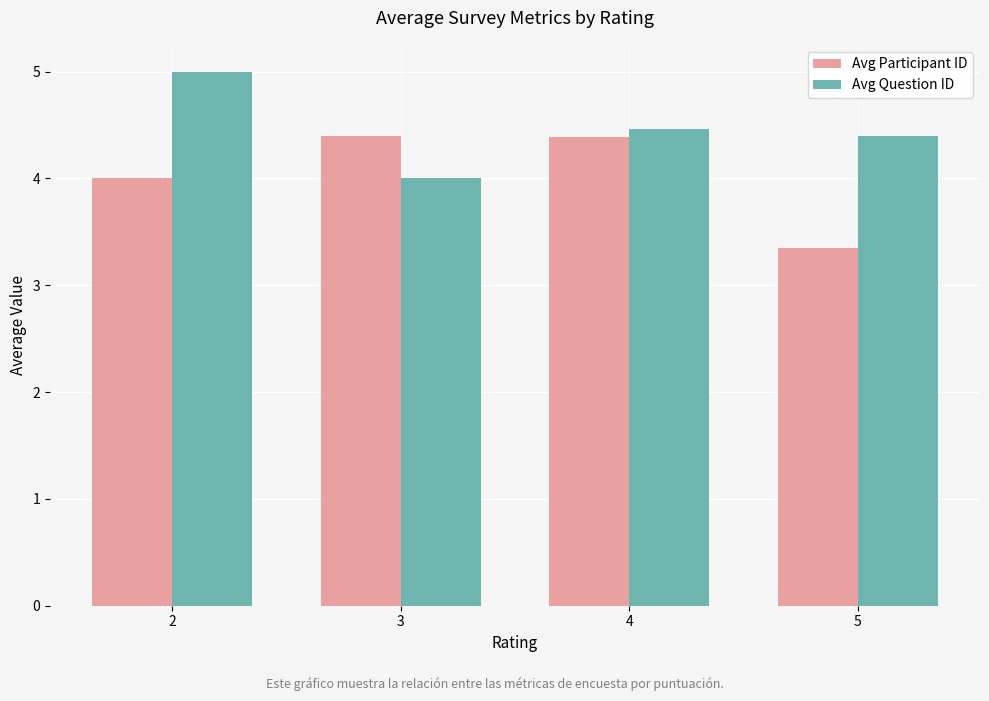

True or false: Avg Question ID has a value of 4.5 at 4.

True